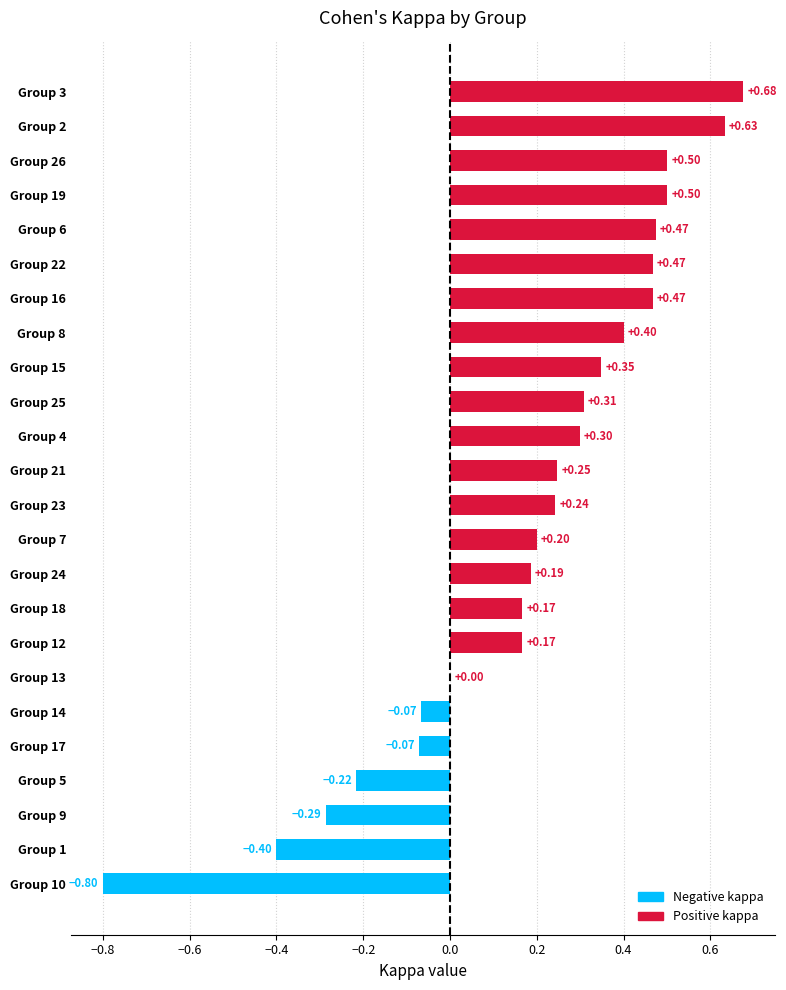

What is the sum of the values at Group 13 and Group 16?

0.5